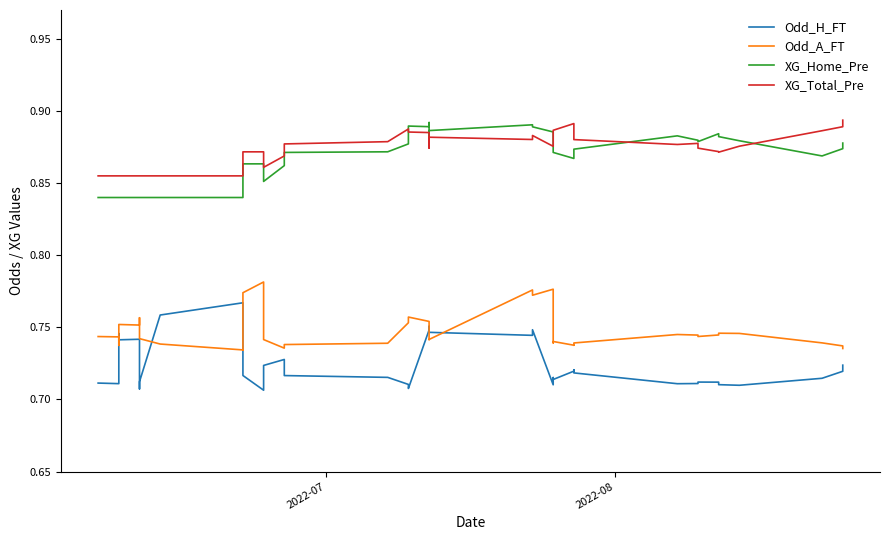

Is the value of Odd_H_FT at 35 greater than the value of Odd_A_FT at 18?

No